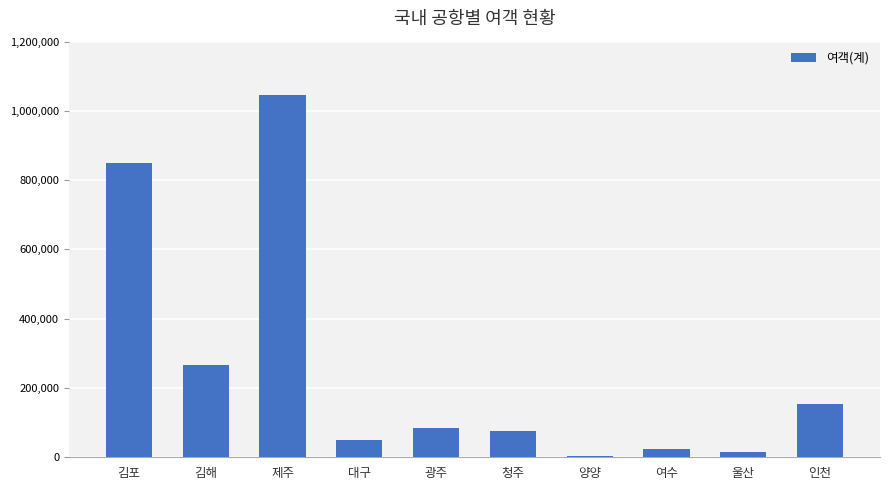

What is the average value?

256952